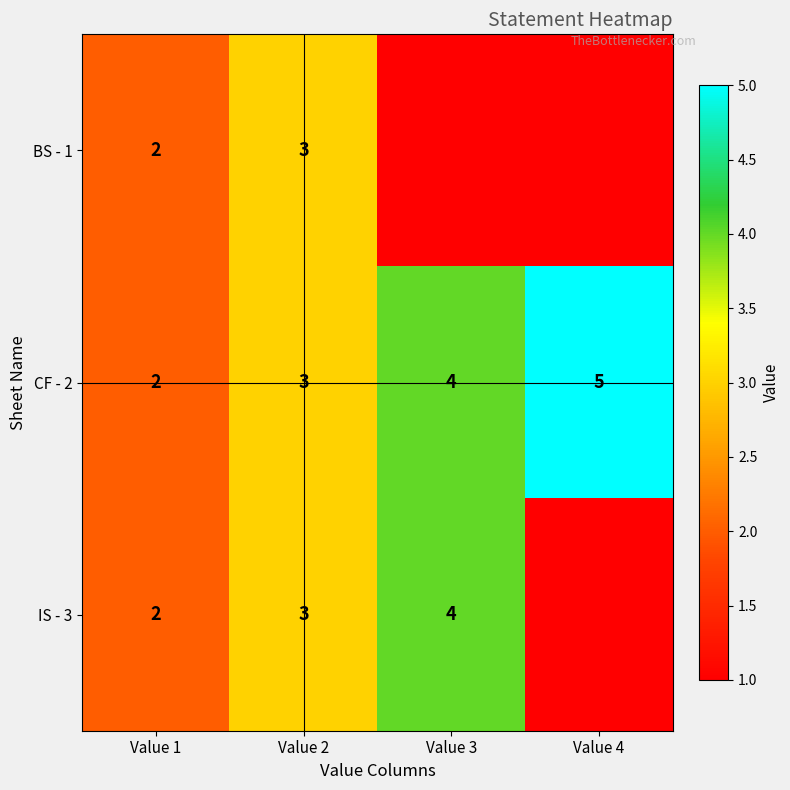

How many distinct data groups are displayed?

3